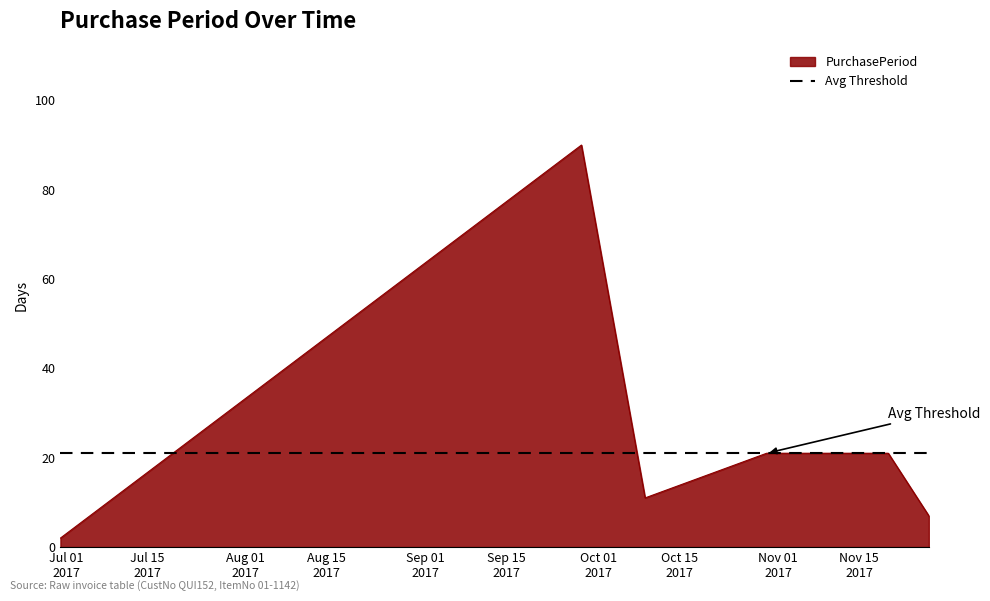

Where does the data first go above 21?

2017-09-28